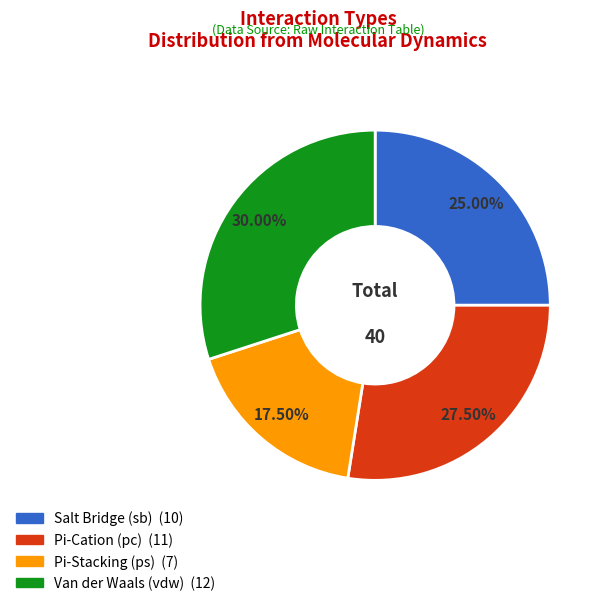

Is there a majority slice in this chart?

No